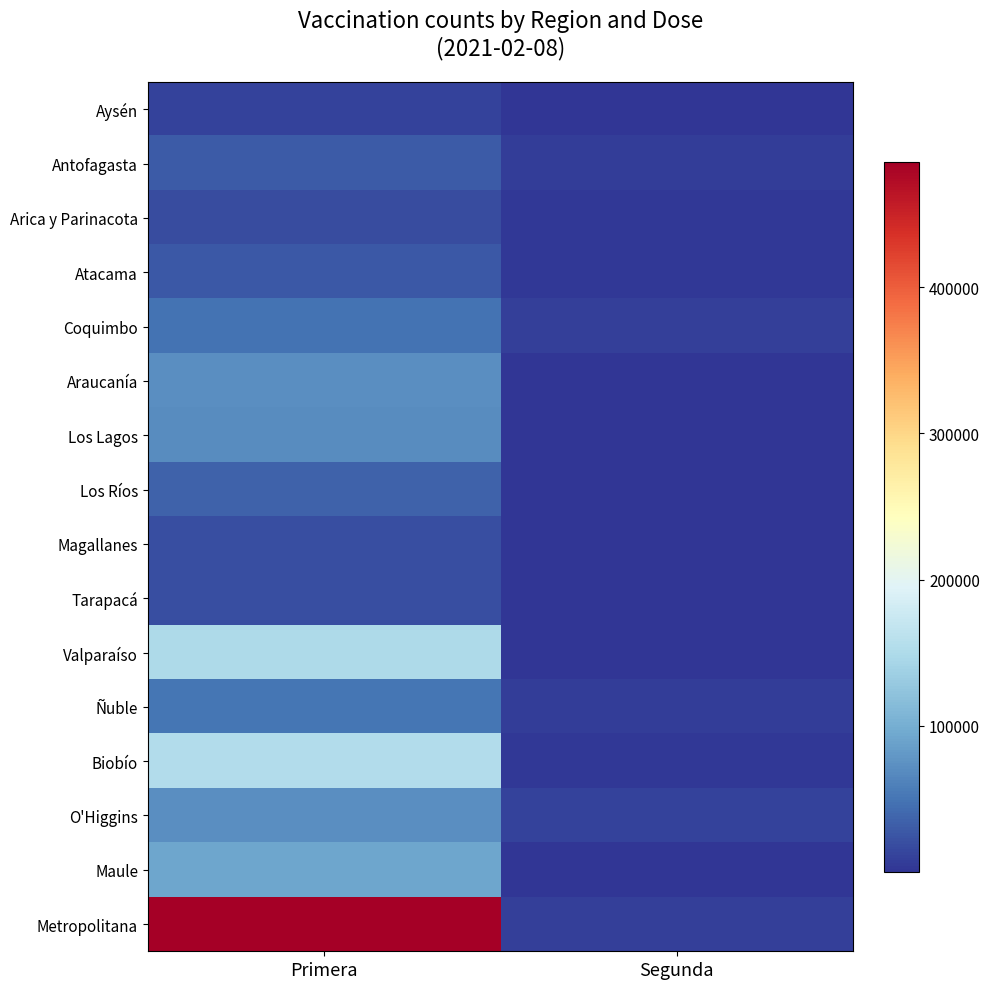

Rank the series by their maximum value, from highest to lowest.

Metropolitana, Biobío, Valparaíso, Maule, Araucanía, O'Higgins, Los Lagos, Ñuble, Coquimbo, Los Ríos, Antofagasta, Atacama, Magallanes, Tarapacá, Arica y Parinacota, Aysén